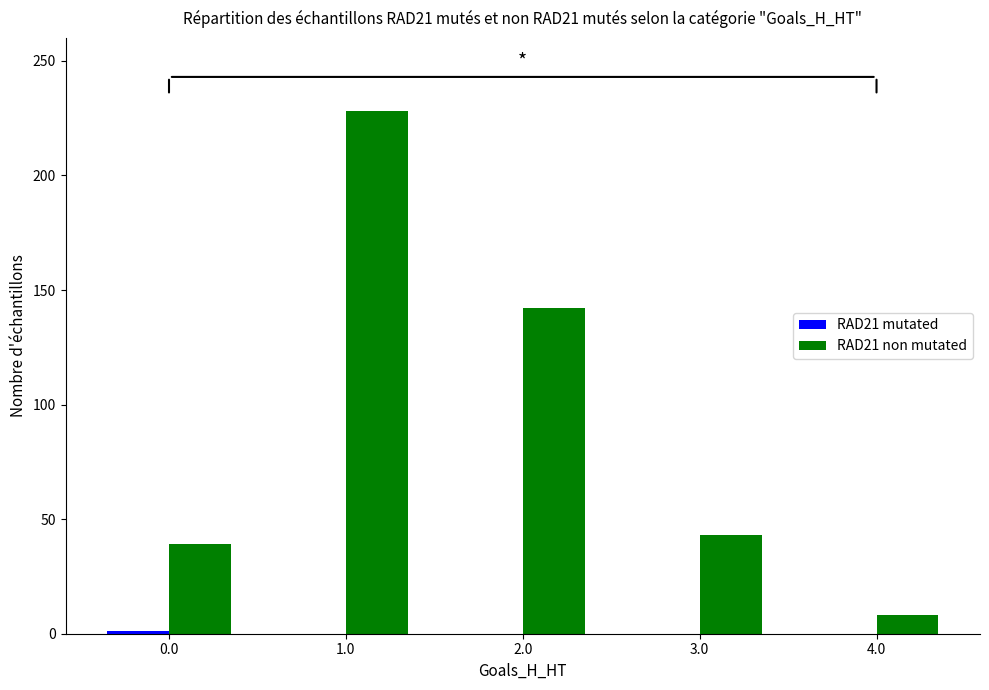

Between 1.0 and 2.0, which series saw the biggest shift?

RAD21 non mutated